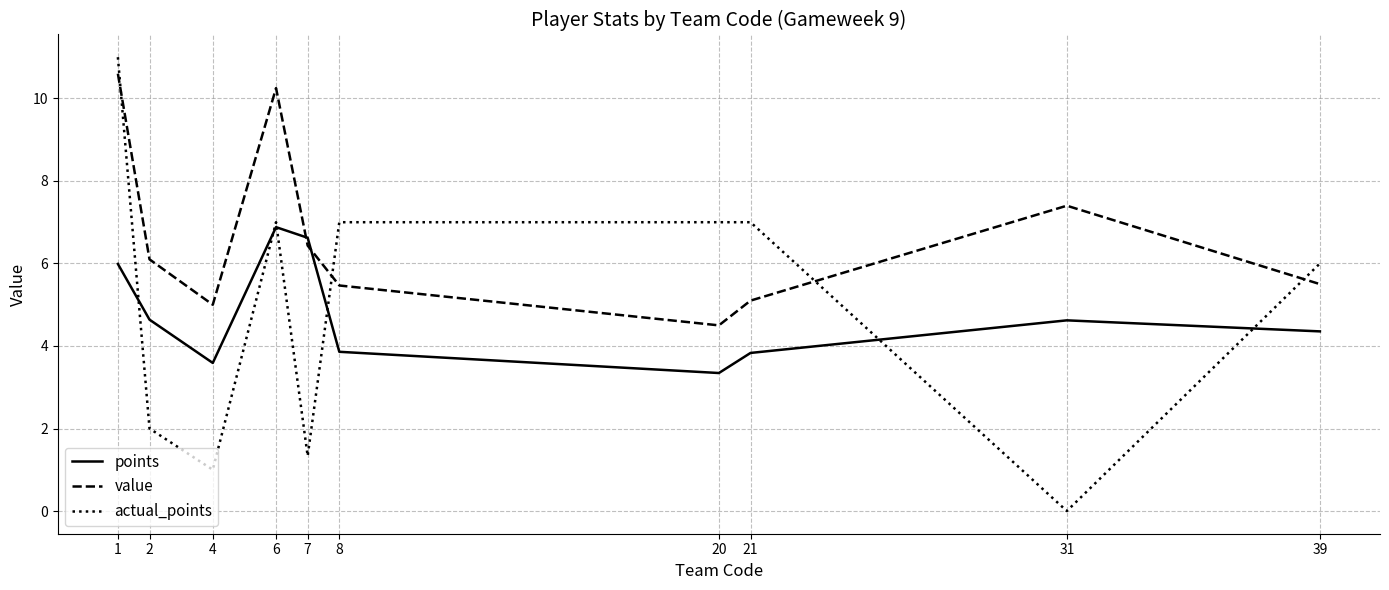

Which series has the largest total across all categories?

value